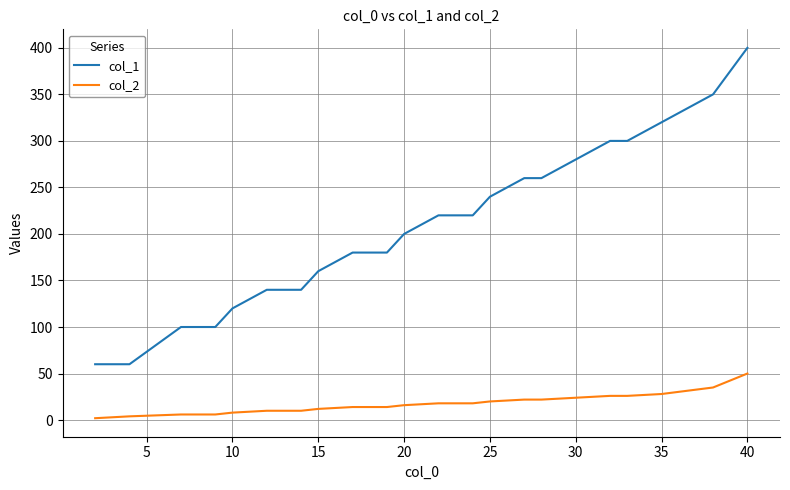

What is the greatest value displayed?

400